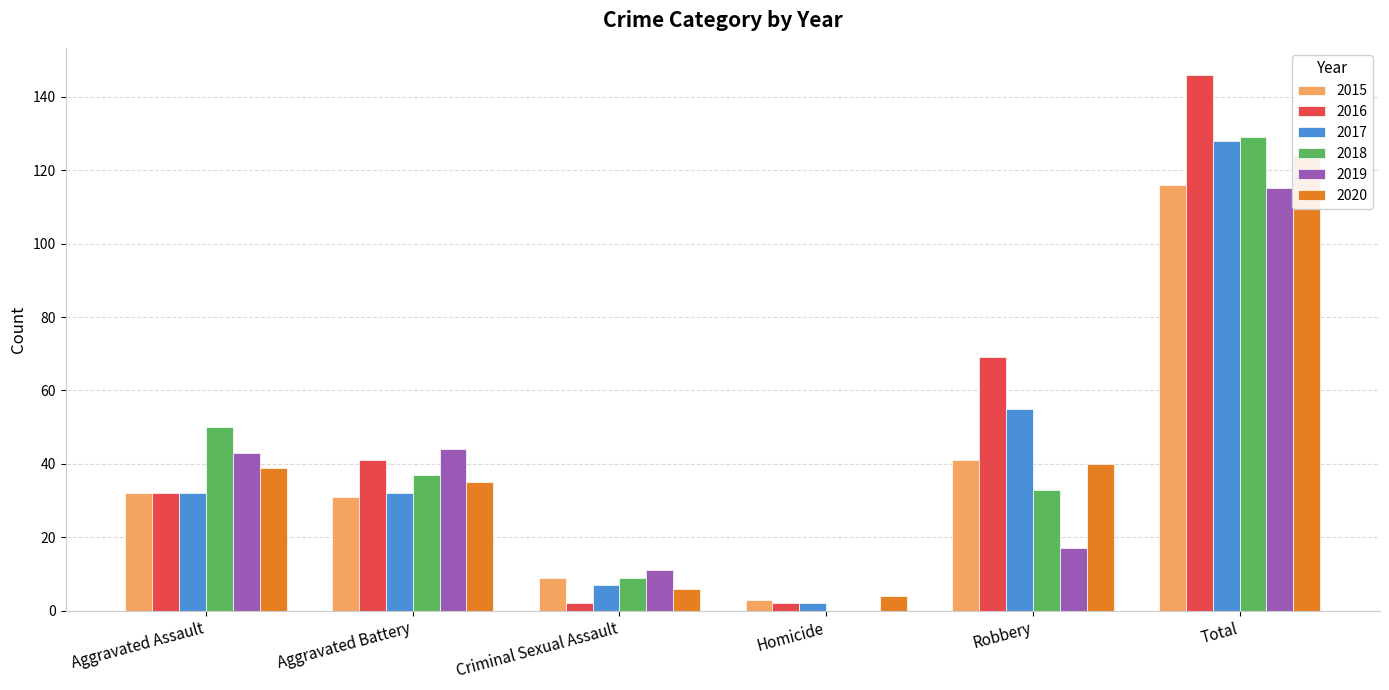

At which label does 2017 first exceed 32?

Robbery